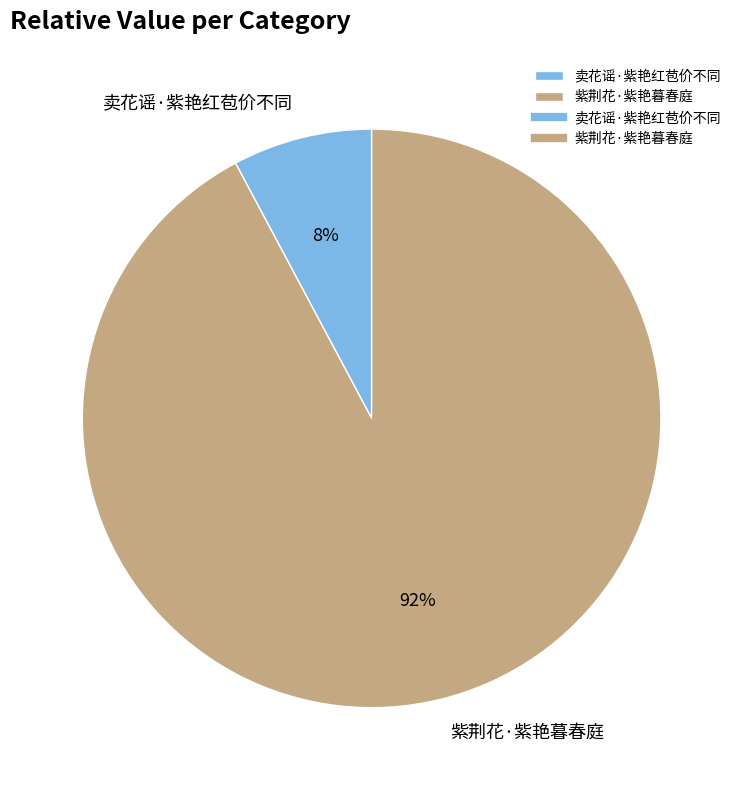

True or false: 紫荆花·紫艳暮春庭 accounts for 92% of the total.

True